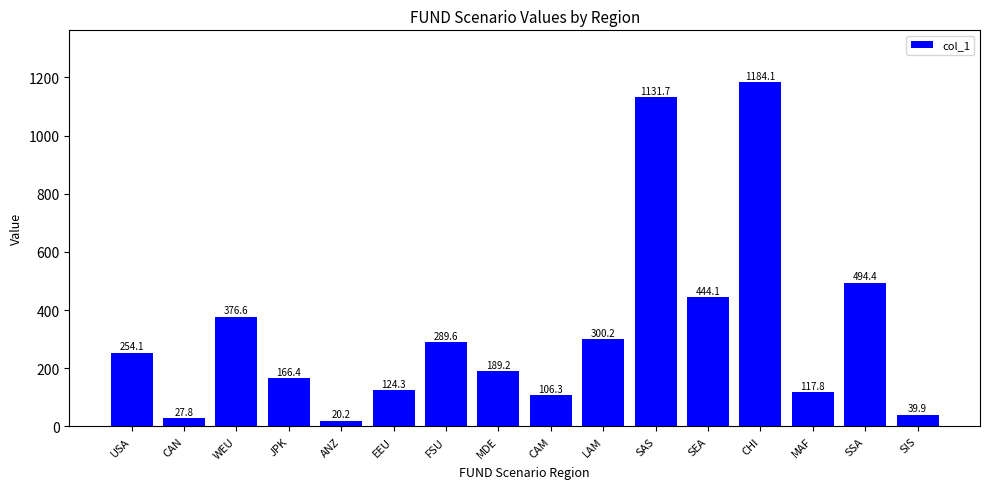

Read the value at ANZ.

20.2